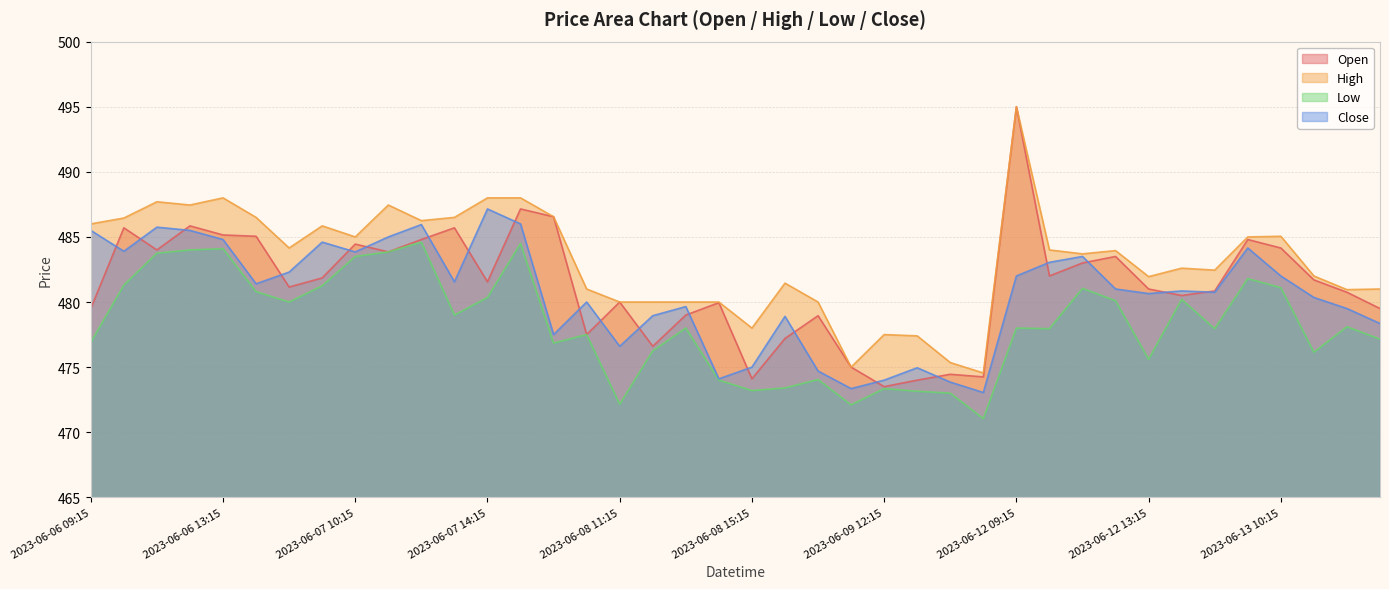

What is the label of the 16th point from the right?

2023-06-09 12:15